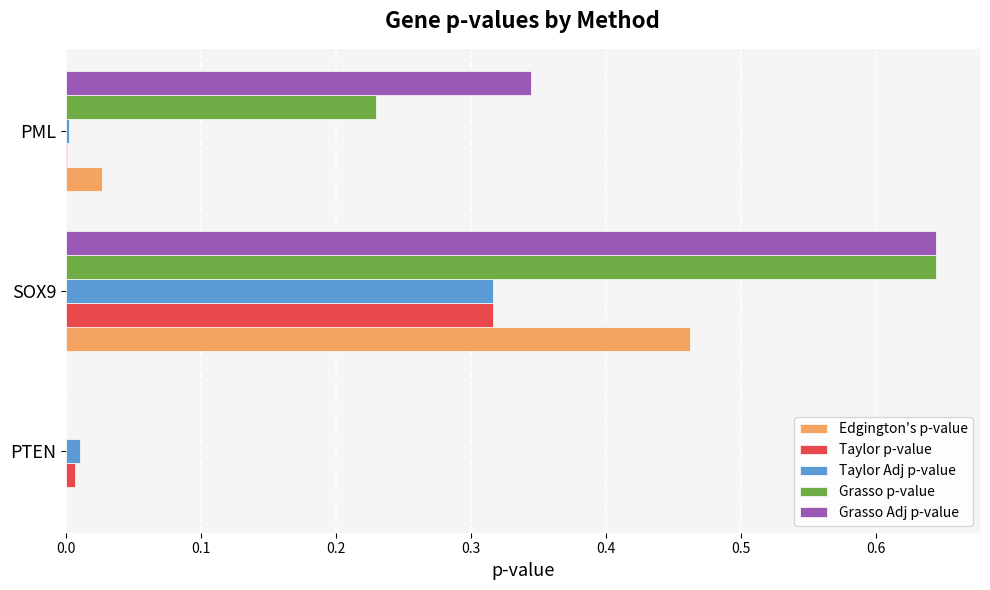

Which series changed the most between PTEN and PML?

Grasso Adj p-value